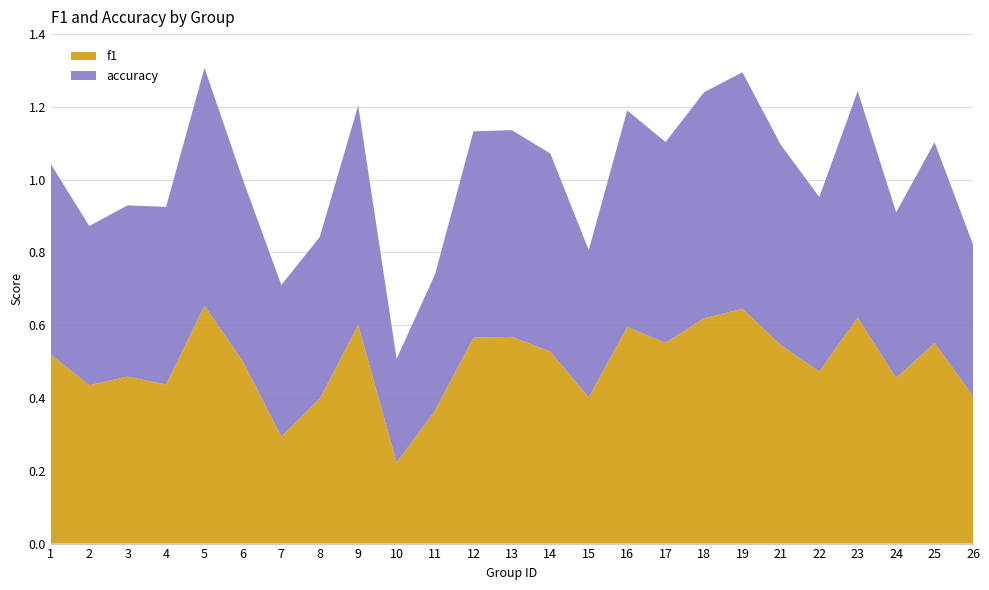

Reading right to left, extract all data points from this chart.

f1: 0.4	0.6	0.5	0.6	0.5	0.5	0.6	0.6	0.6	0.6	0.4	0.5	0.6	0.6	0.4	0.2	0.6	0.4	0.3	0.5	0.7	0.4	0.5	0.4	0.5
accuracy: 0.4	0.6	0.5	0.6	0.5	0.6	0.7	0.6	0.6	0.6	0.4	0.5	0.6	0.6	0.4	0.3	0.6	0.4	0.4	0.5	0.7	0.5	0.5	0.4	0.5